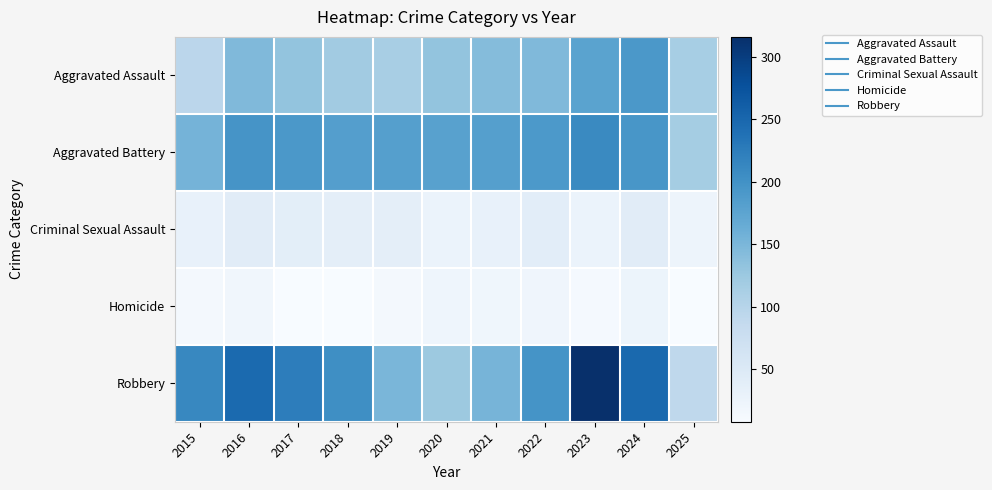

Reading left to right, transcribe all the data shown in this chart.

Aggravated Assault: 2015=95	2016=146	2017=131	2018=119	2019=113	2020=131	2021=142	2022=146	2023=177	2024=191	2025=114
Aggravated Battery: 2015=154	2016=196	2017=191	2018=183	2019=182	2020=180	2021=182	2022=190	2023=209	2024=194	2025=117
Criminal Sexual Assault: 2015=31	2016=42	2017=39	2018=38	2019=37	2020=27	2021=31	2022=40	2023=27	2024=42	2025=23
Homicide: 2015=13	2016=18	2017=8	2018=8	2019=14	2020=22	2021=20	2022=21	2023=12	2024=24	2025=8
Robbery: 2015=212	2016=247	2017=224	2018=204	2019=150	2020=124	2021=153	2022=198	2023=316	2024=248	2025=92